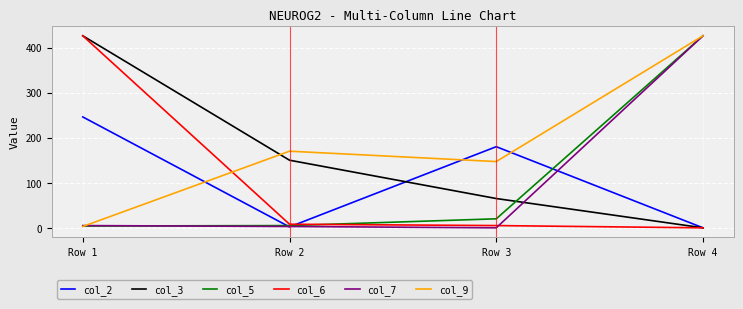

True or false: col_2 has a value of 180 at Row 3.

True